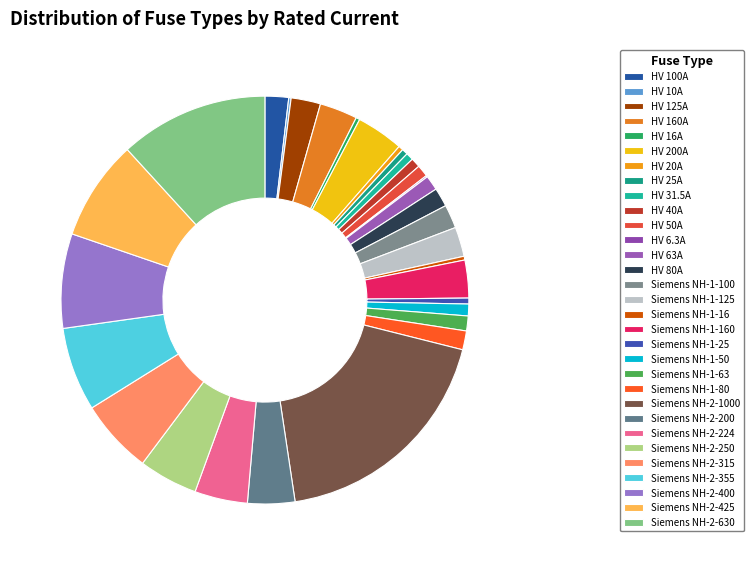

To the nearest percent, what is the difference between the HV 50A and HV 10A slice percentages?

1%